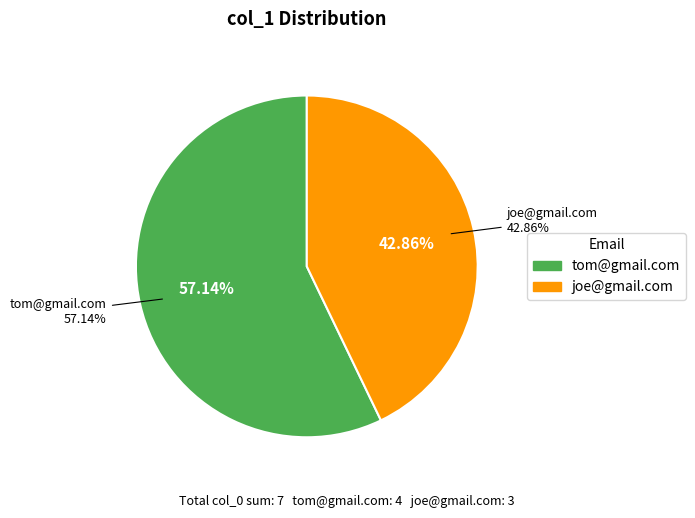

Which slice is the smallest?

joe@gmail.com